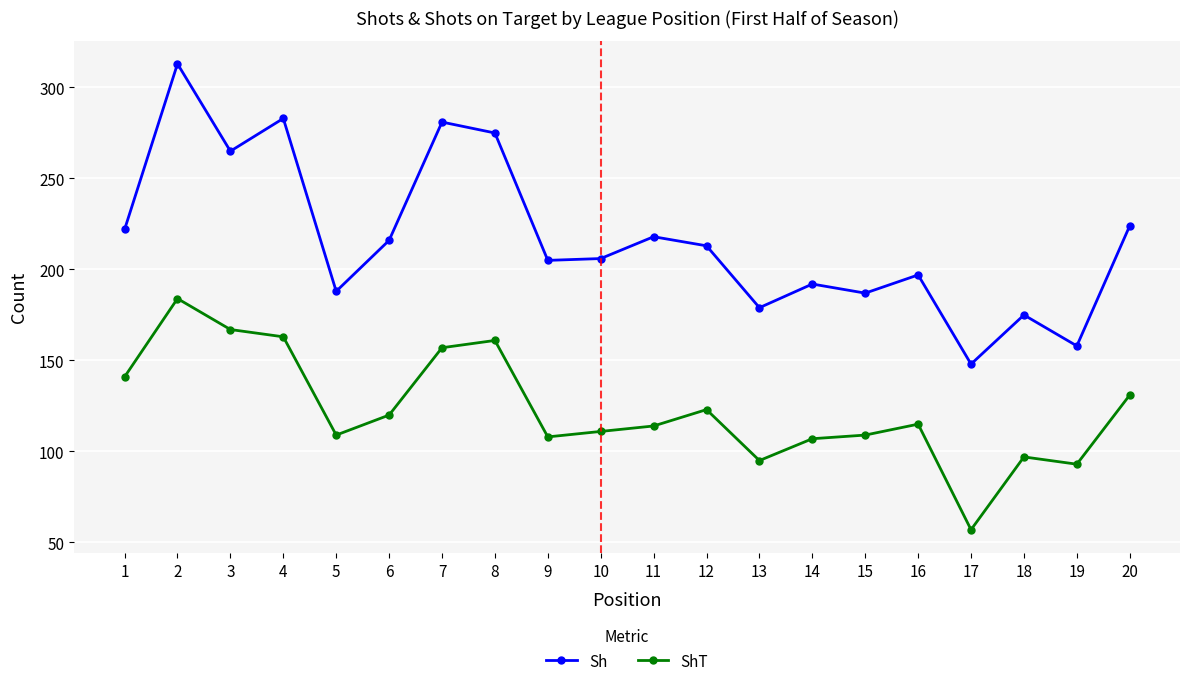

What is the value of the Sh point at the 17th from the left?

148